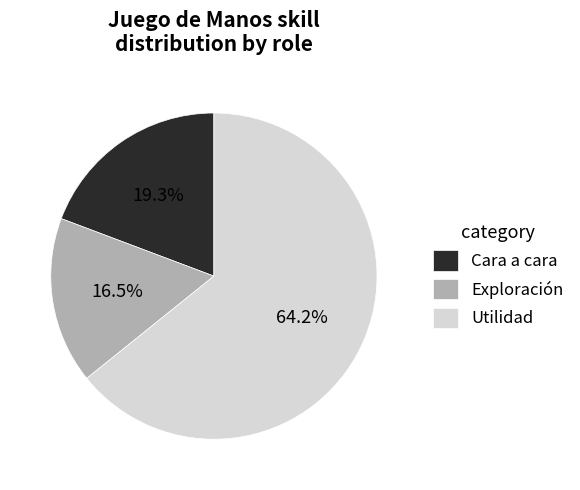

The Utilidad slice represents 74% of the pie. True or false?

False